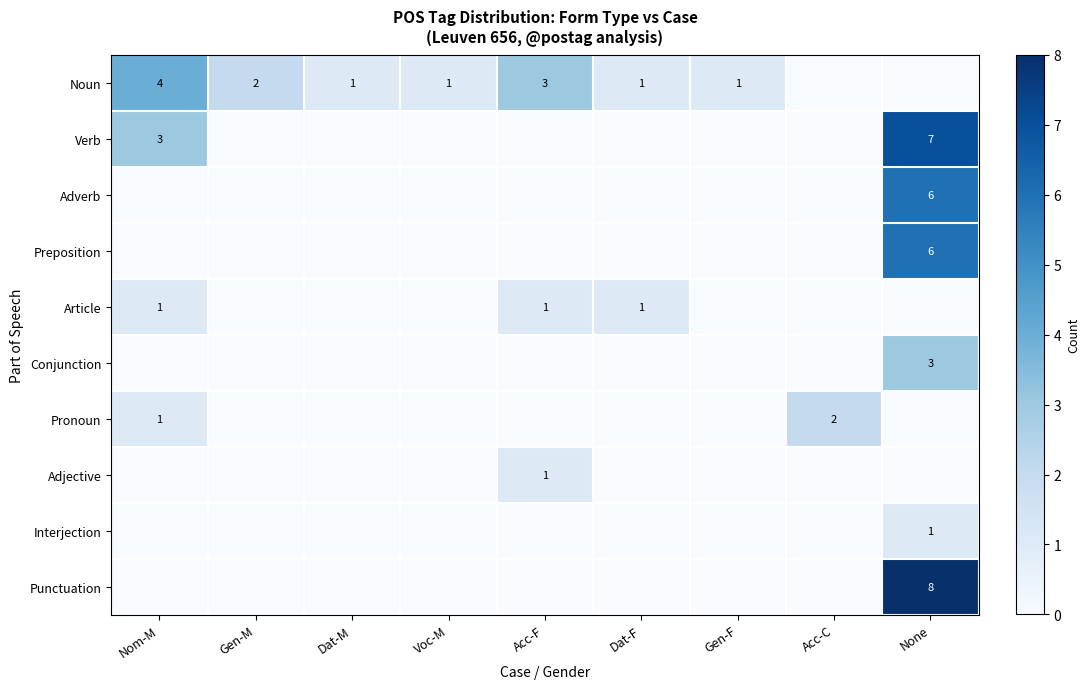

The value of Article at Nom-M is 1. True or false?

True